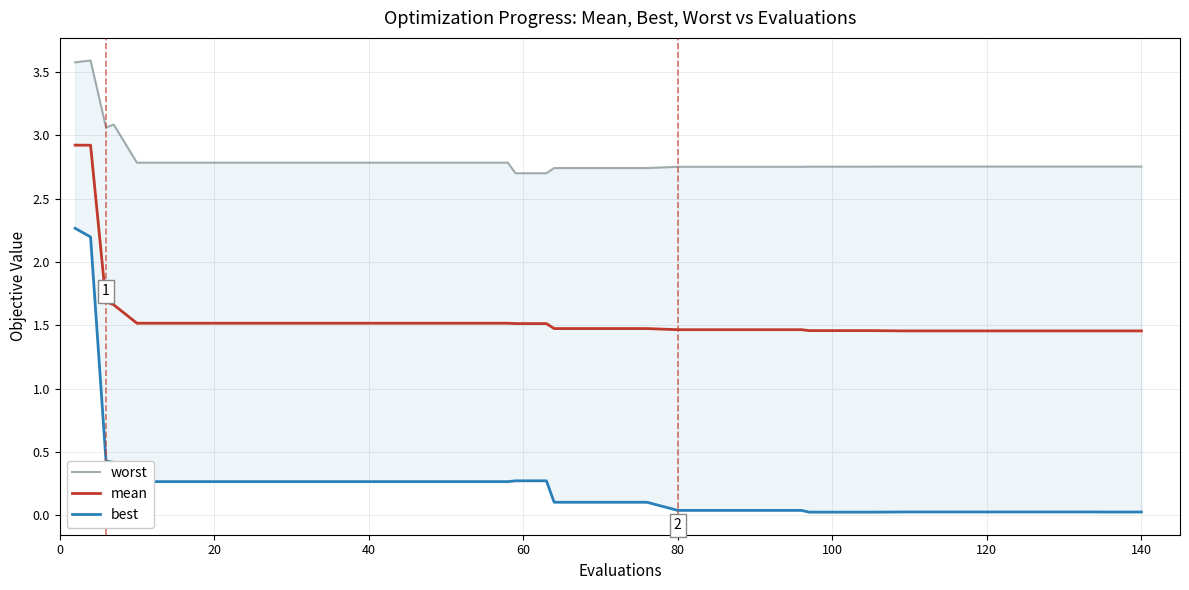

What is the highest value of the mean series?

2.9